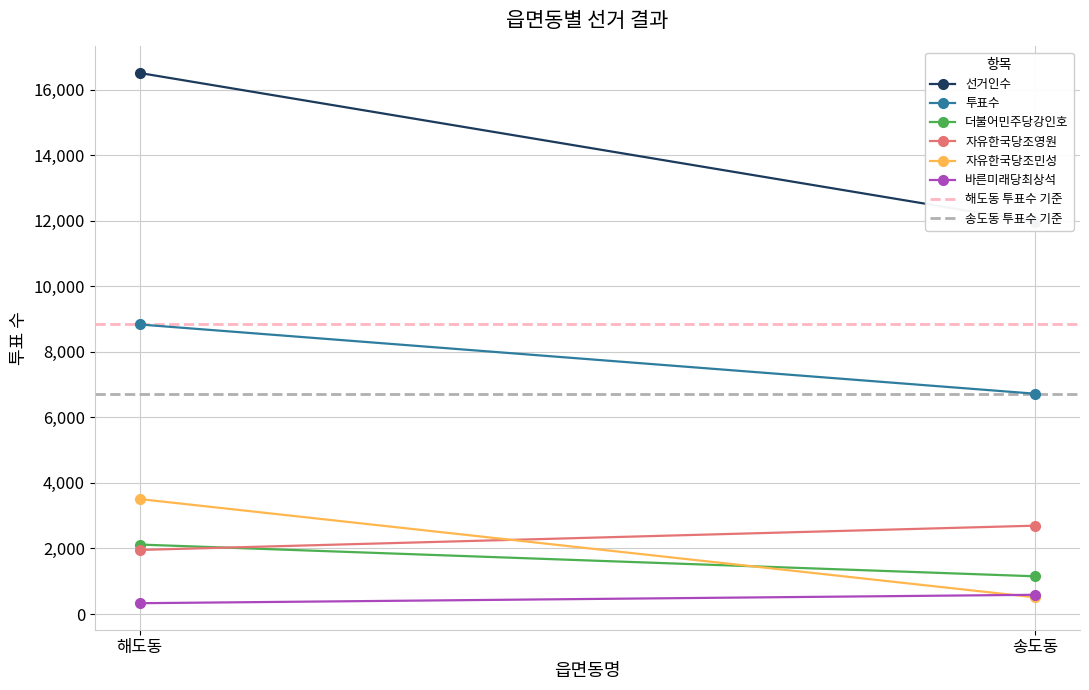

What is the minimum value for 자유한국당조영원?

1955